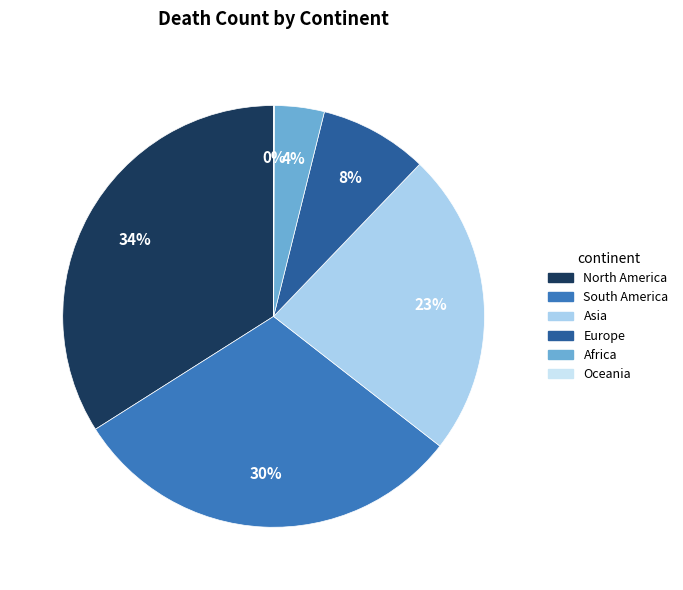

Is there any slice that represents more than half of the pie?

No